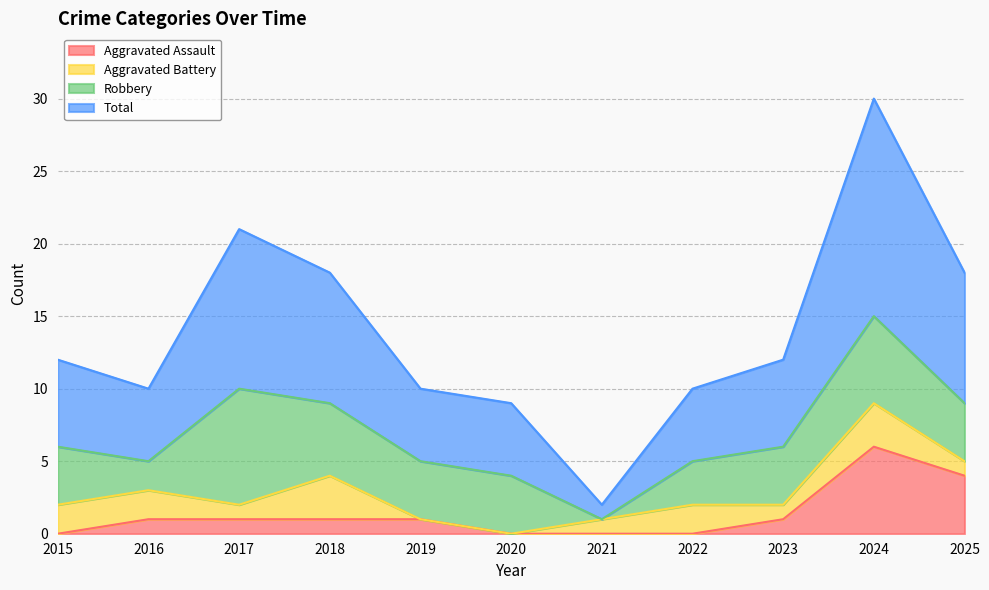

Does the chart have visible grid lines?

Yes